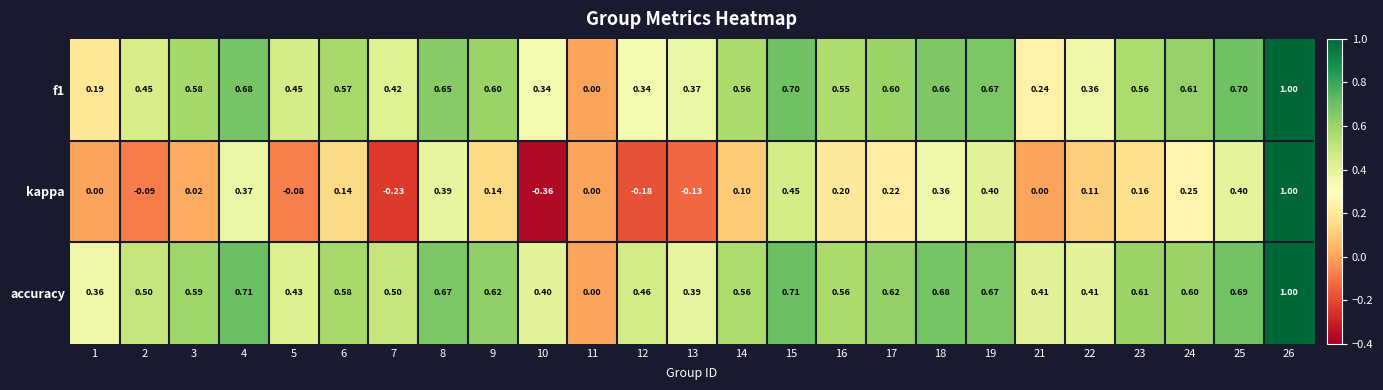

How many values in accuracy are above zero?

24